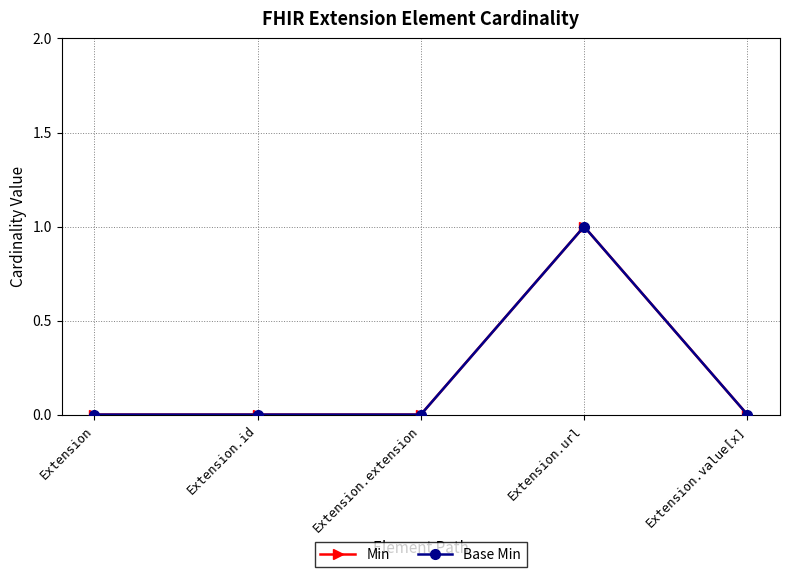

True or false: Base Min and Min intersect in this chart.

False